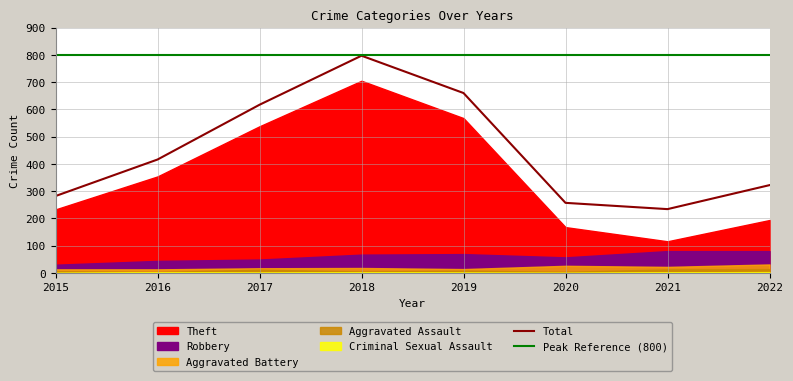

Is it true that Aggravated Assault equals 5 at 2018?

True